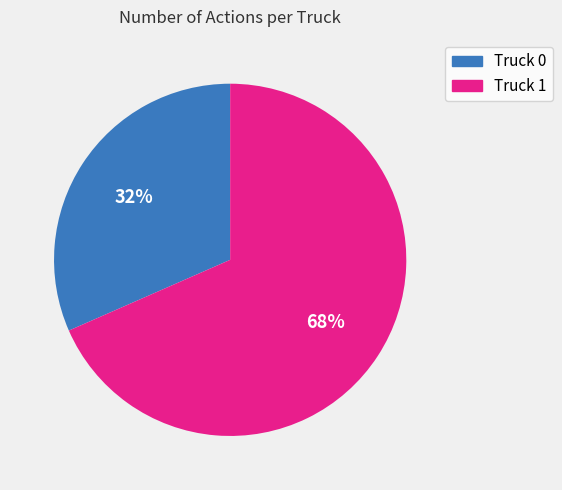

Rank the categories by value from lowest to highest.

Truck 0, Truck 1